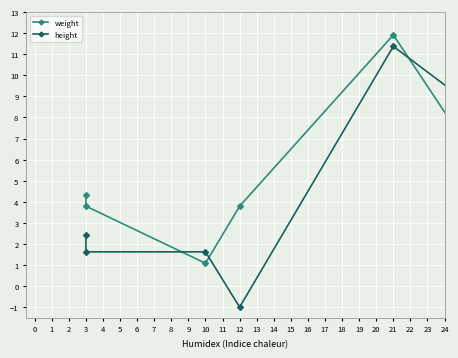

What is the greatest value displayed?

11.9